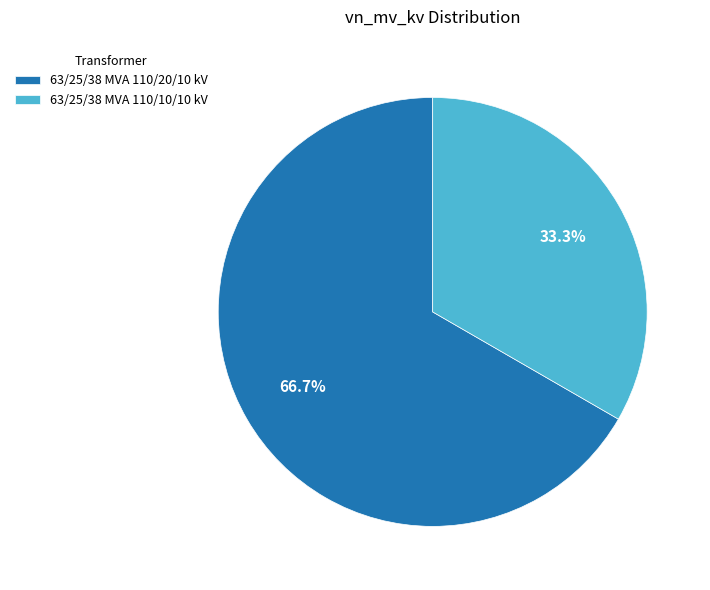

Does 63/25/38 MVA 110/10/10 kV account for over 50% of the chart?

No